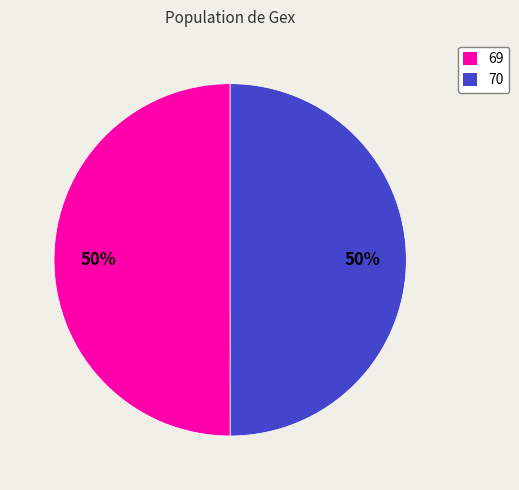

To the nearest percent, what is the average slice percentage?

50%